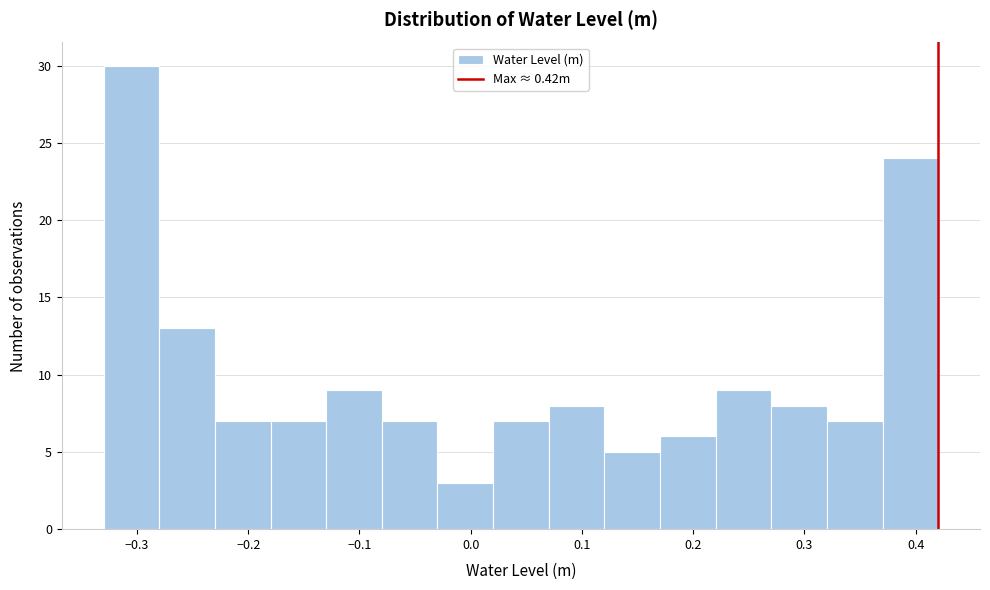

Over which range of the x-axis is the bar tallest?

-0.33 to -0.28